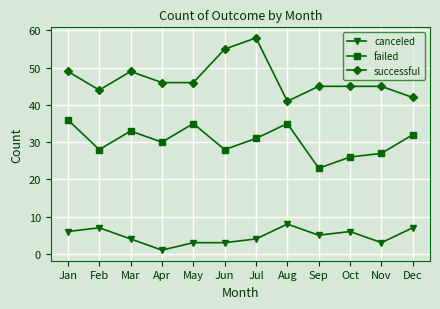

Is it true that canceled equals 7 at Dec?

True